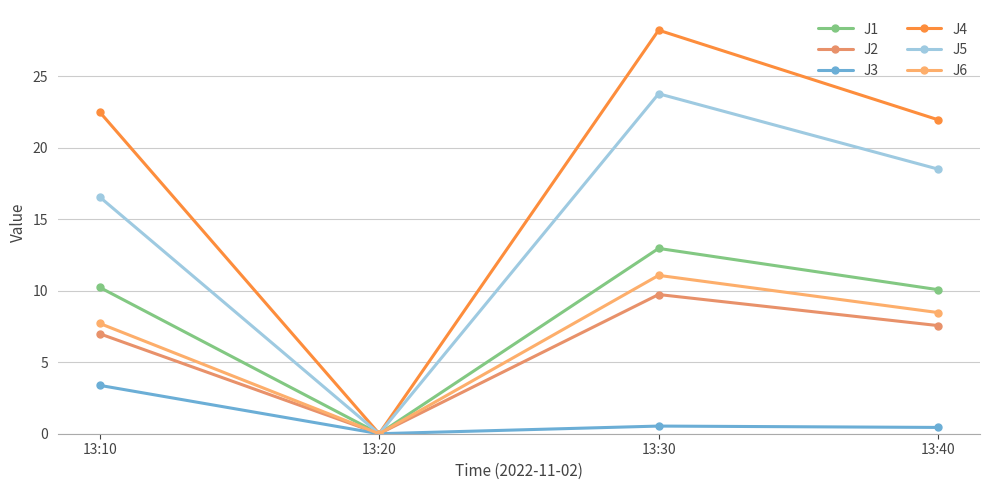

Read the J6 value at 13:40.

8.5